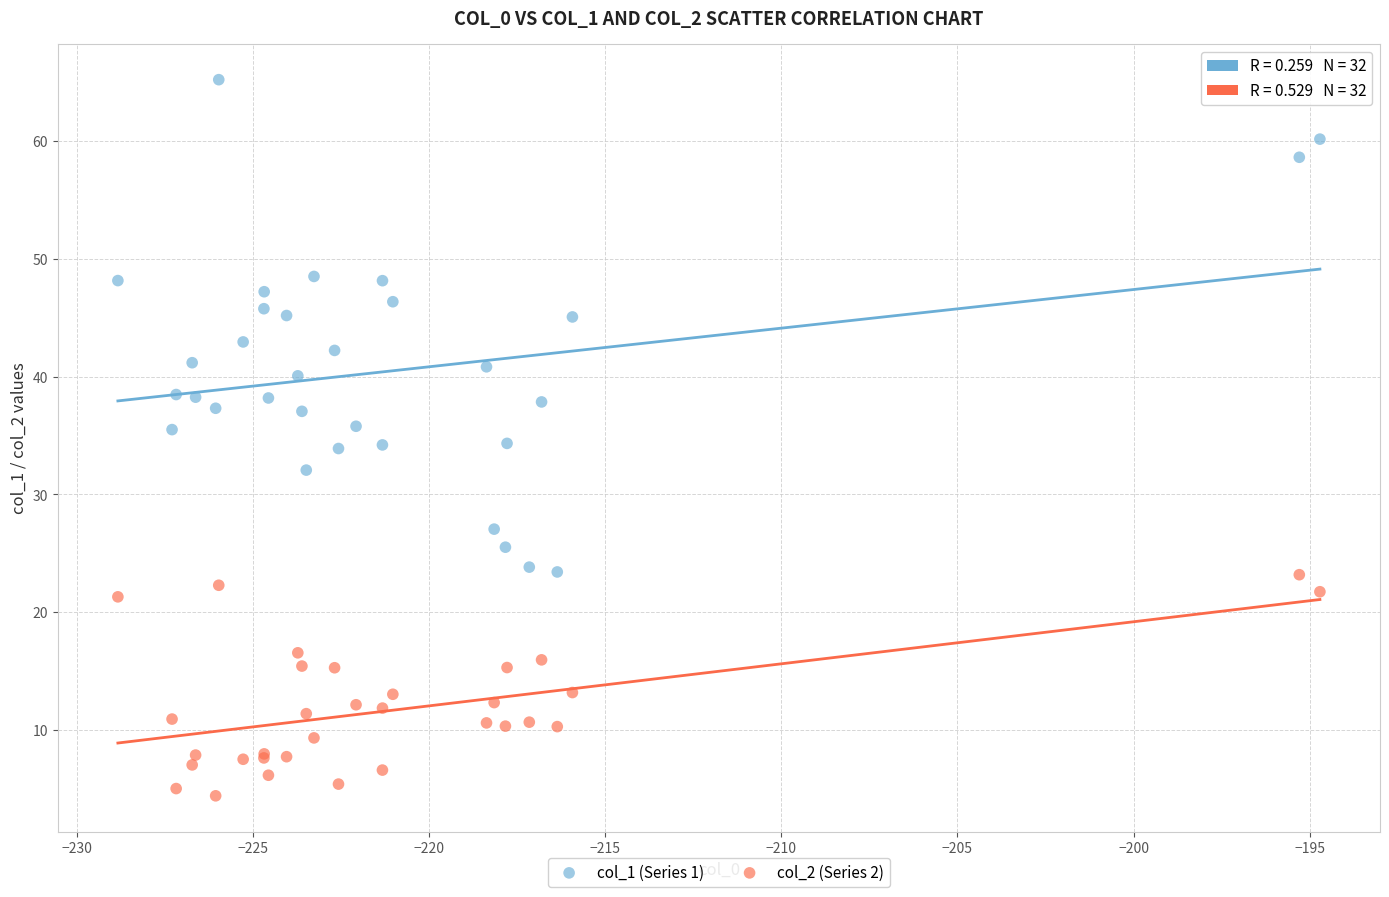

What is the X range (max minus min) for the scatter plot?

34.1